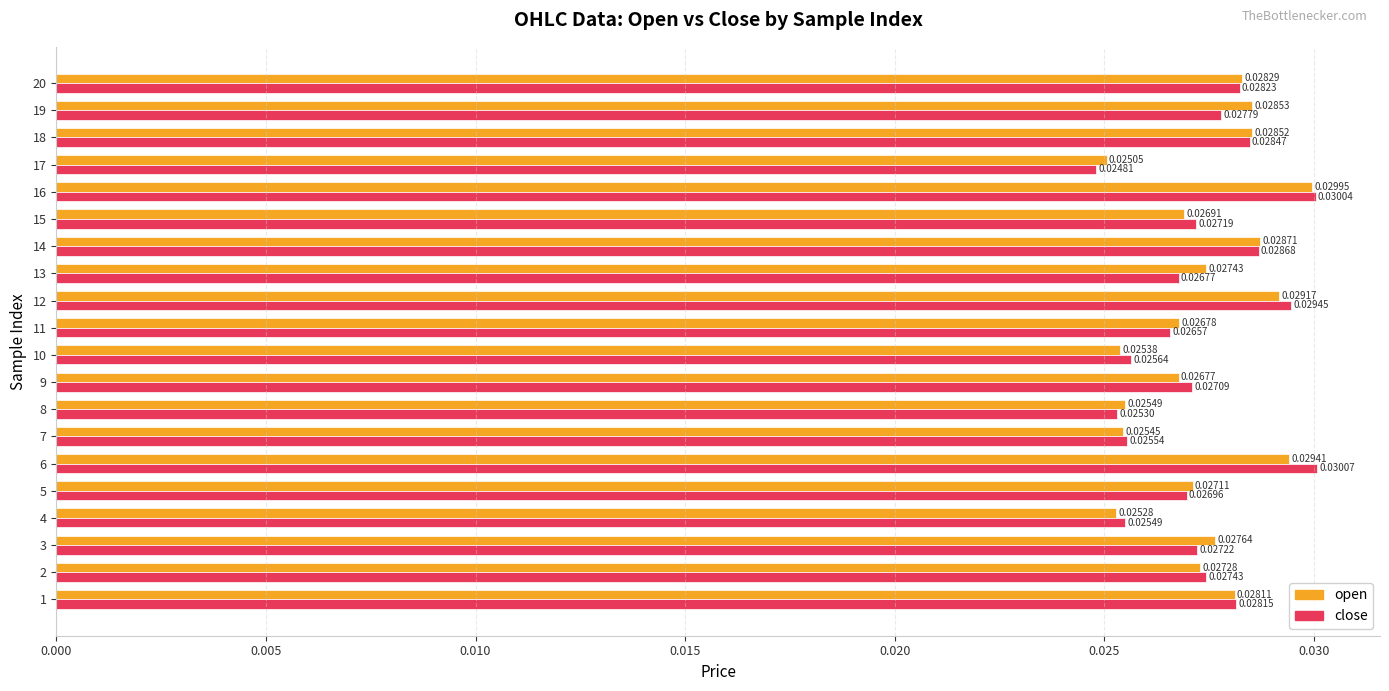

List the series in order of their overall mean, lowest first.

close, open